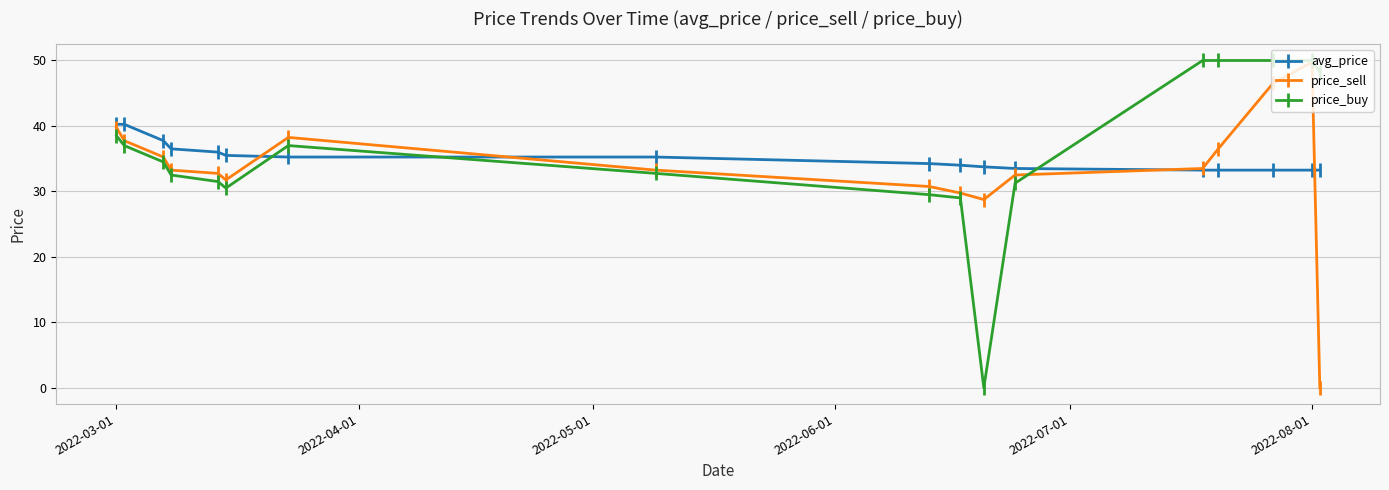

How many data points in price_sell are above 33?

10